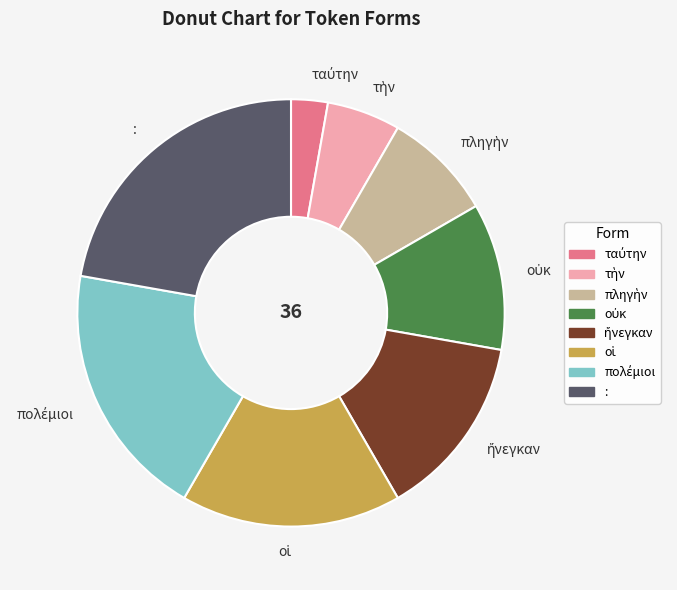

Which category has the biggest portion of the pie?

: